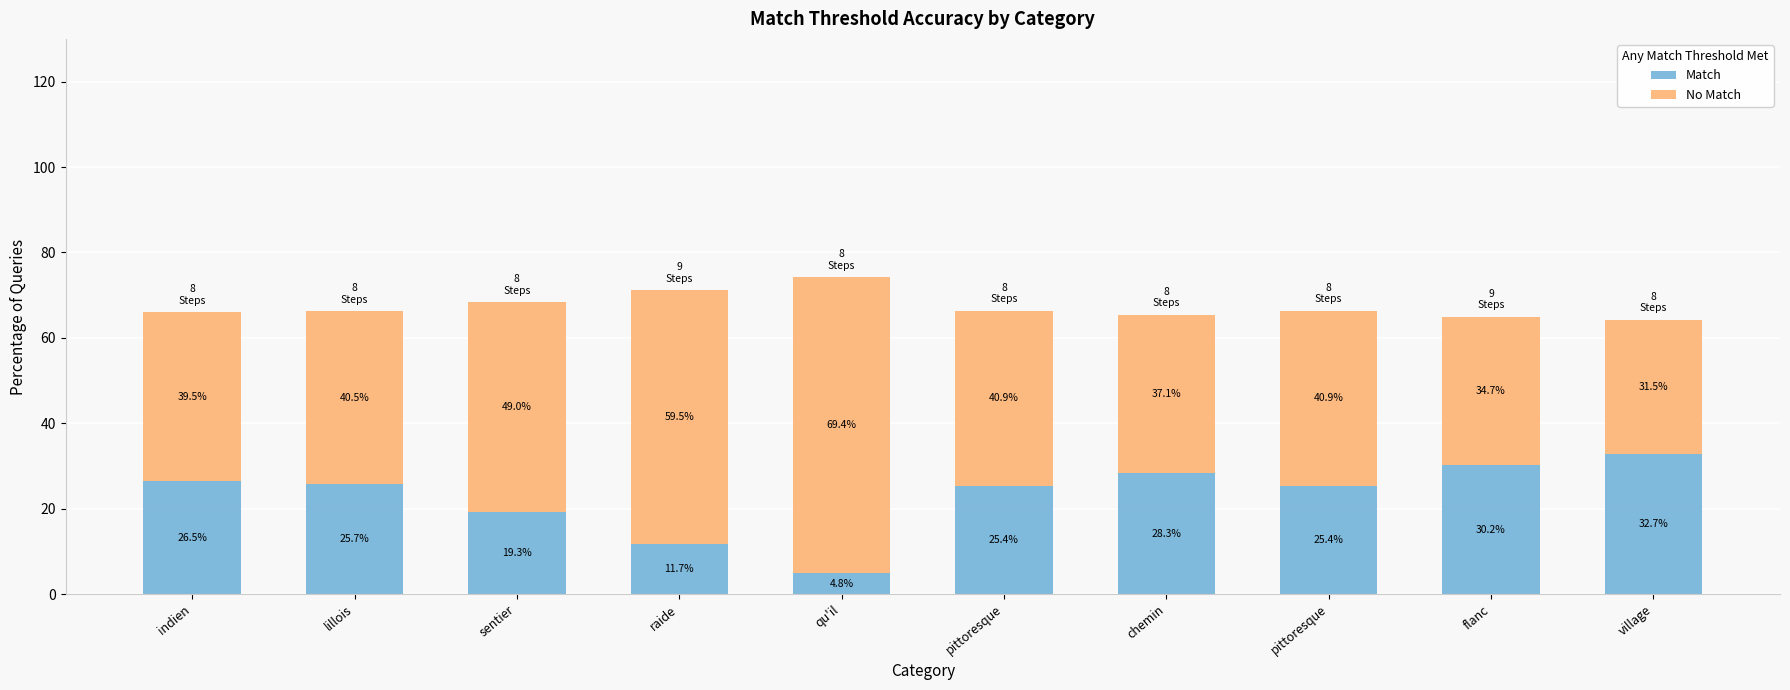

At which category is the sum across all series the highest?

qu'il